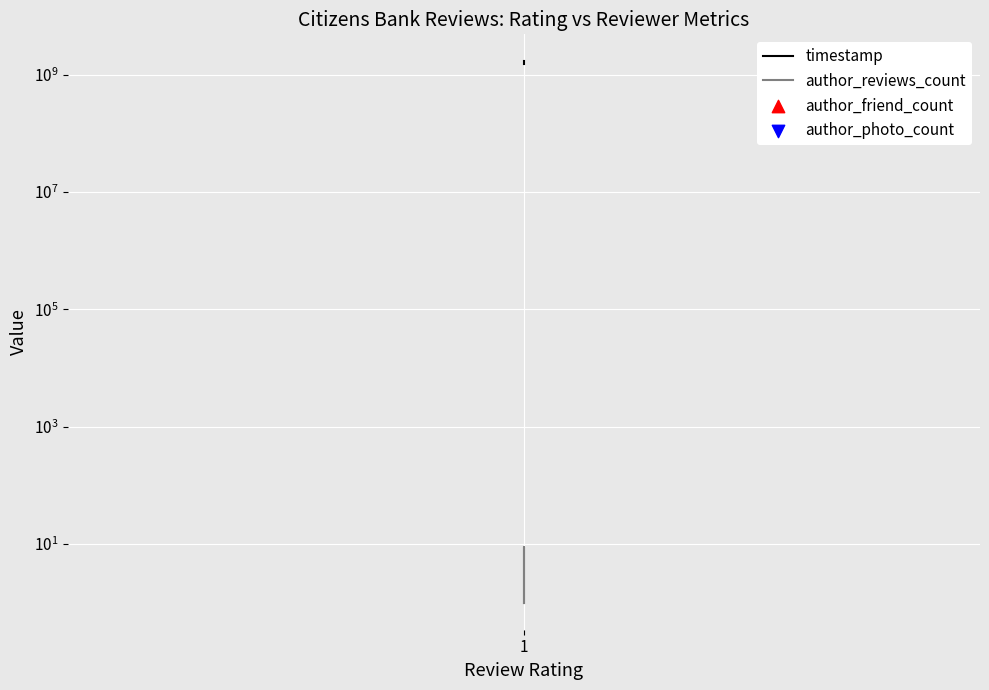

At which category is the sum across all series the highest?

1